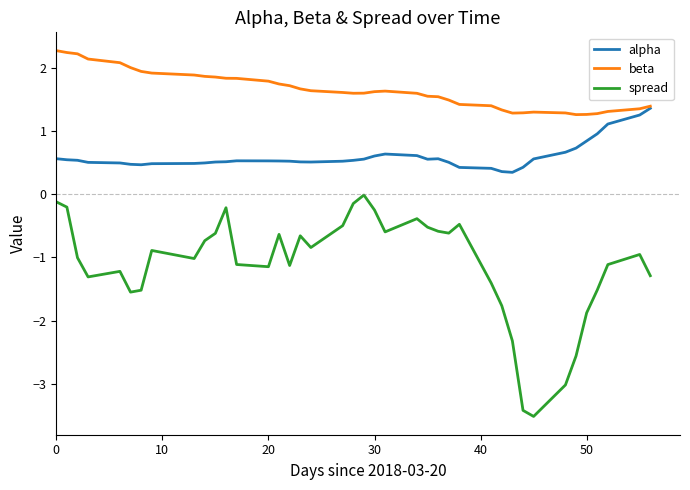

Rank the series by their average value, from lowest to highest.

spread, alpha, beta